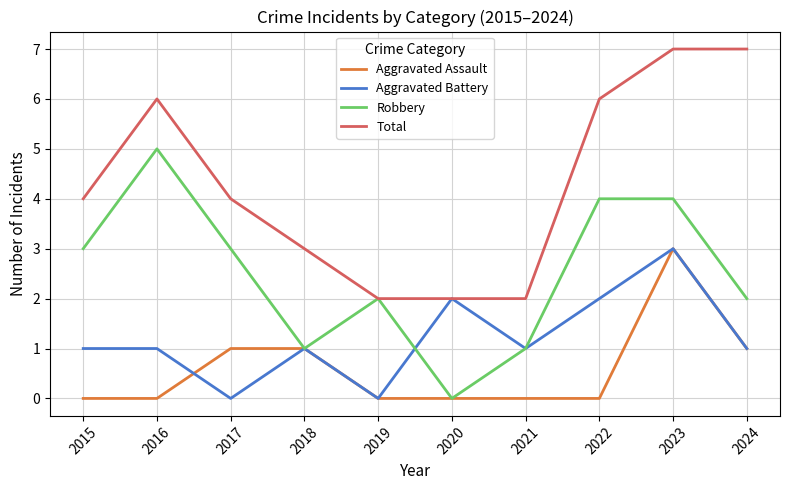

What is the approximate value of Total at 2017?

4